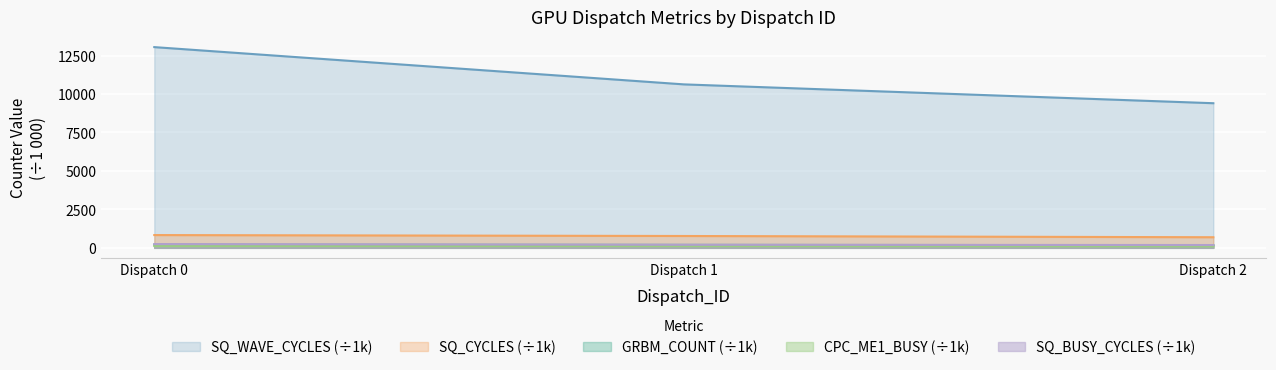

At which category does the chart reach its peak across all series?

Dispatch 0